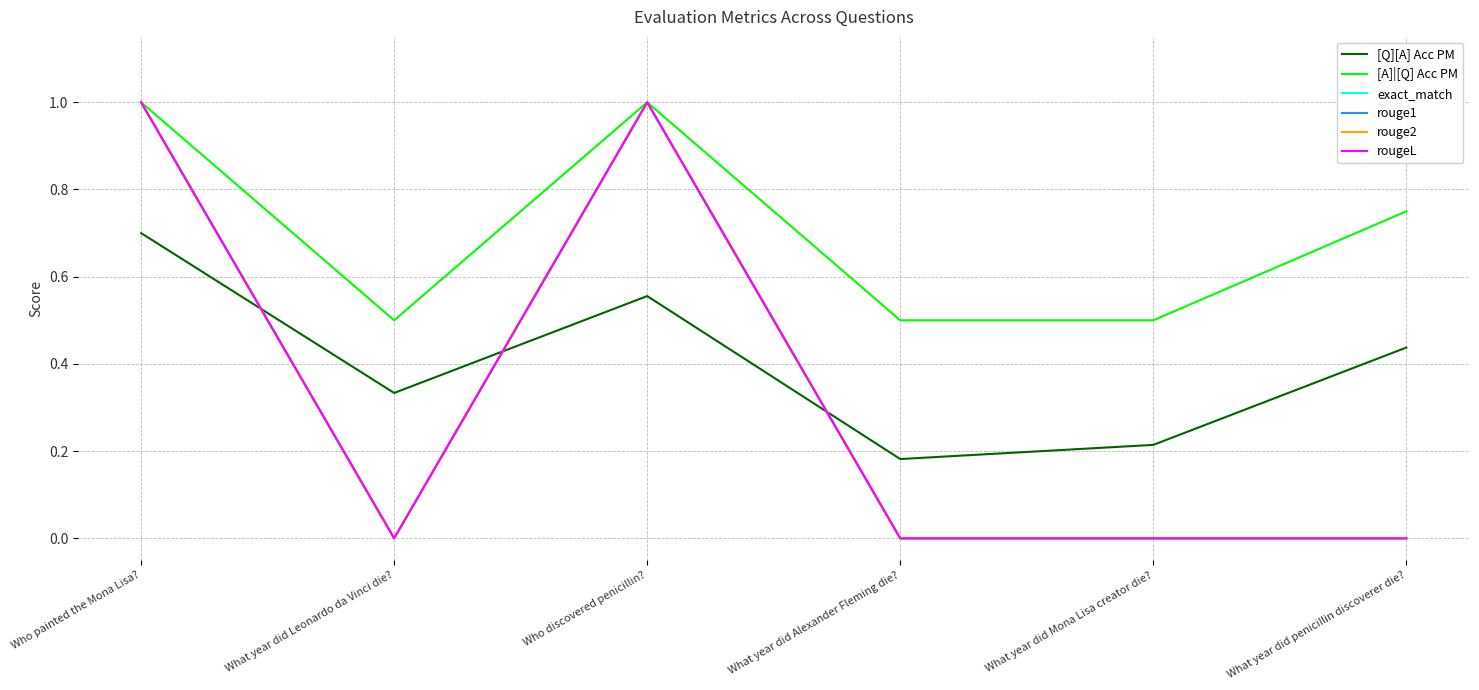

Where is [A]|[Q] Acc PM nearest to the value 0?

What year did Leonardo da Vinci die?